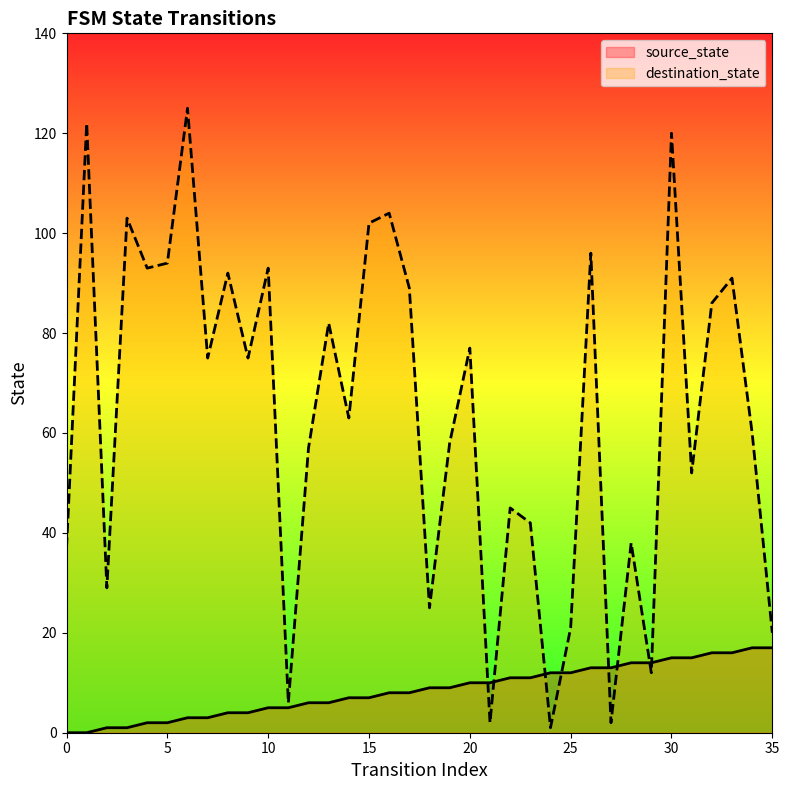

Reading right to left, transcribe all the data shown in this chart.

source_state: 35=17	34=17	33=16	32=16	31=15	30=15	29=14	28=14	27=13	26=13	25=12	24=12	23=11	22=11	21=10	20=10	19=9	18=9	17=8	16=8	15=7	14=7	13=6	12=6	11=5	10=5	9=4	8=4	7=3	6=3	5=2	4=2	3=1	2=1	1=0	0=0
destination_state: 35=20	34=60	33=91	32=86	31=52	30=120	29=12	28=38	27=2	26=96	25=21	24=1	23=42	22=45	21=2	20=77	19=58	18=25	17=89	16=104	15=102	14=63	13=82	12=57	11=6	10=93	9=75	8=92	7=75	6=125	5=94	4=93	3=103	2=29	1=122	0=37